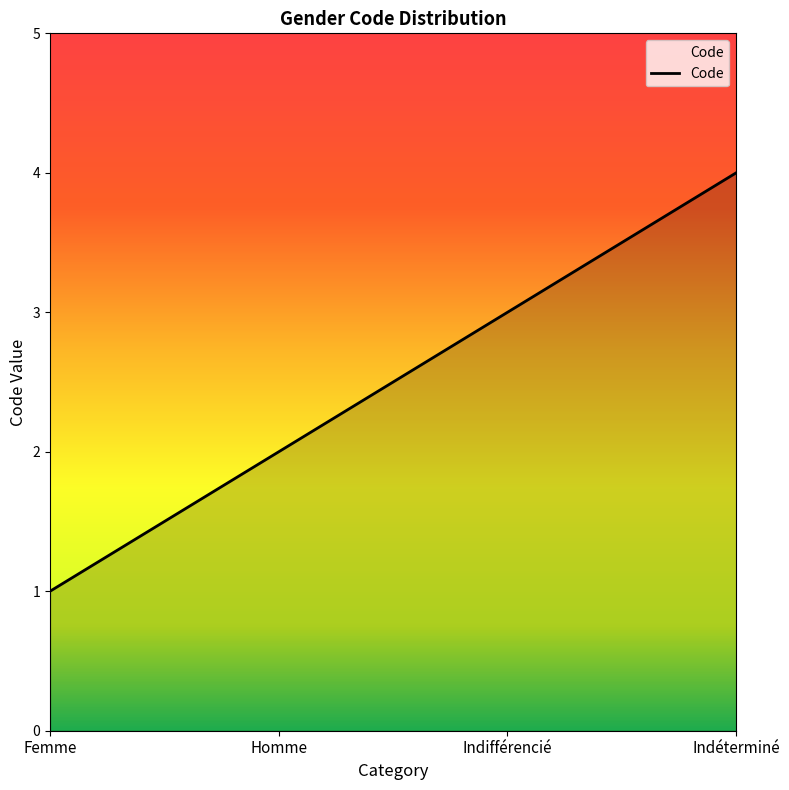

What is the ratio of the value at Homme to the value at Femme?

2.0